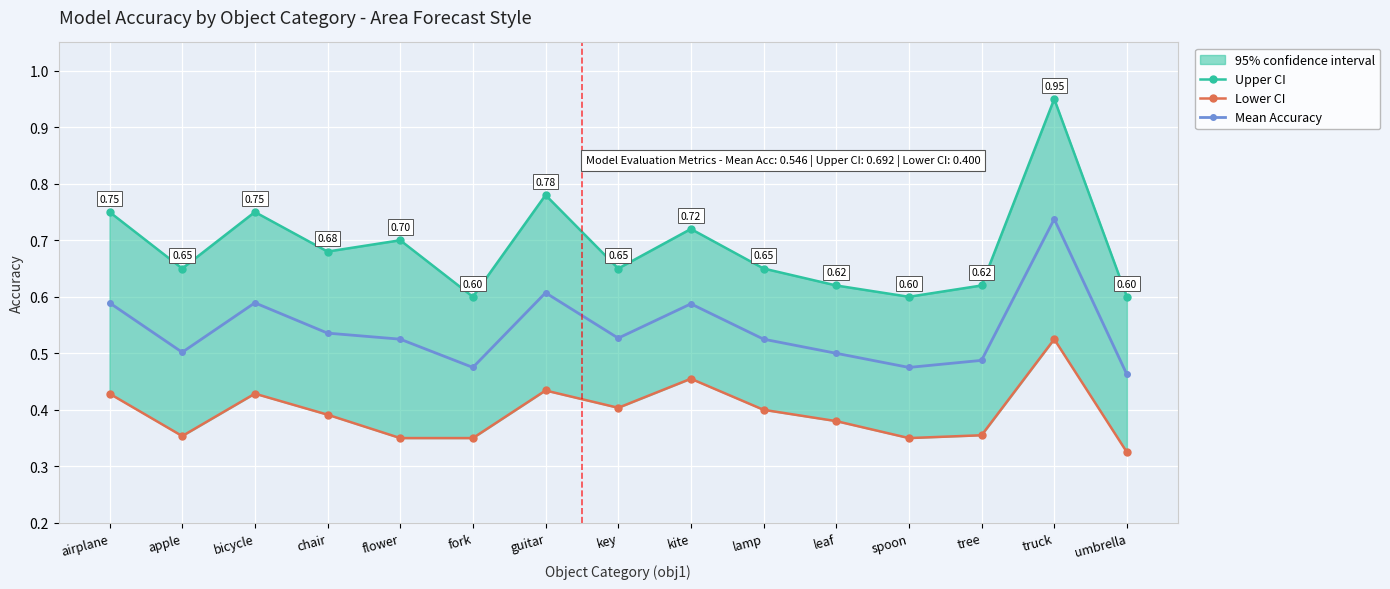

True or false: Upper CI and Lower CI intersect in this chart.

False